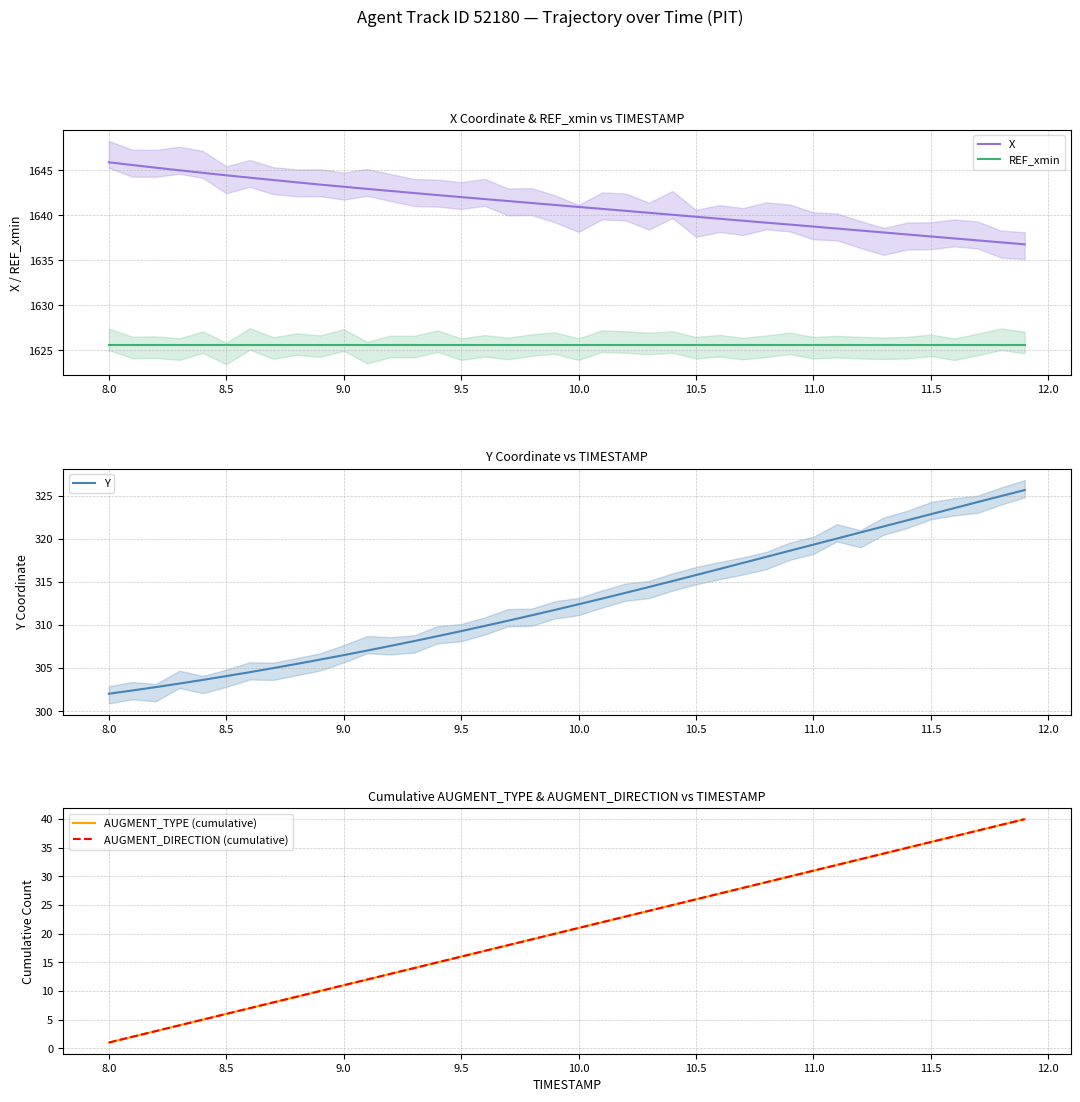

What is the difference between the second highest and minimum values in the AUGMENT_TYPE (cumulative) series?

38.0